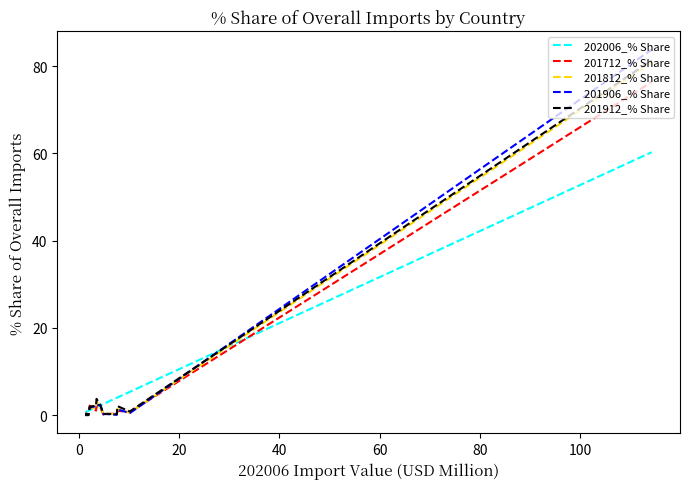

What is the average value of the 201812_% Share series?

4.6